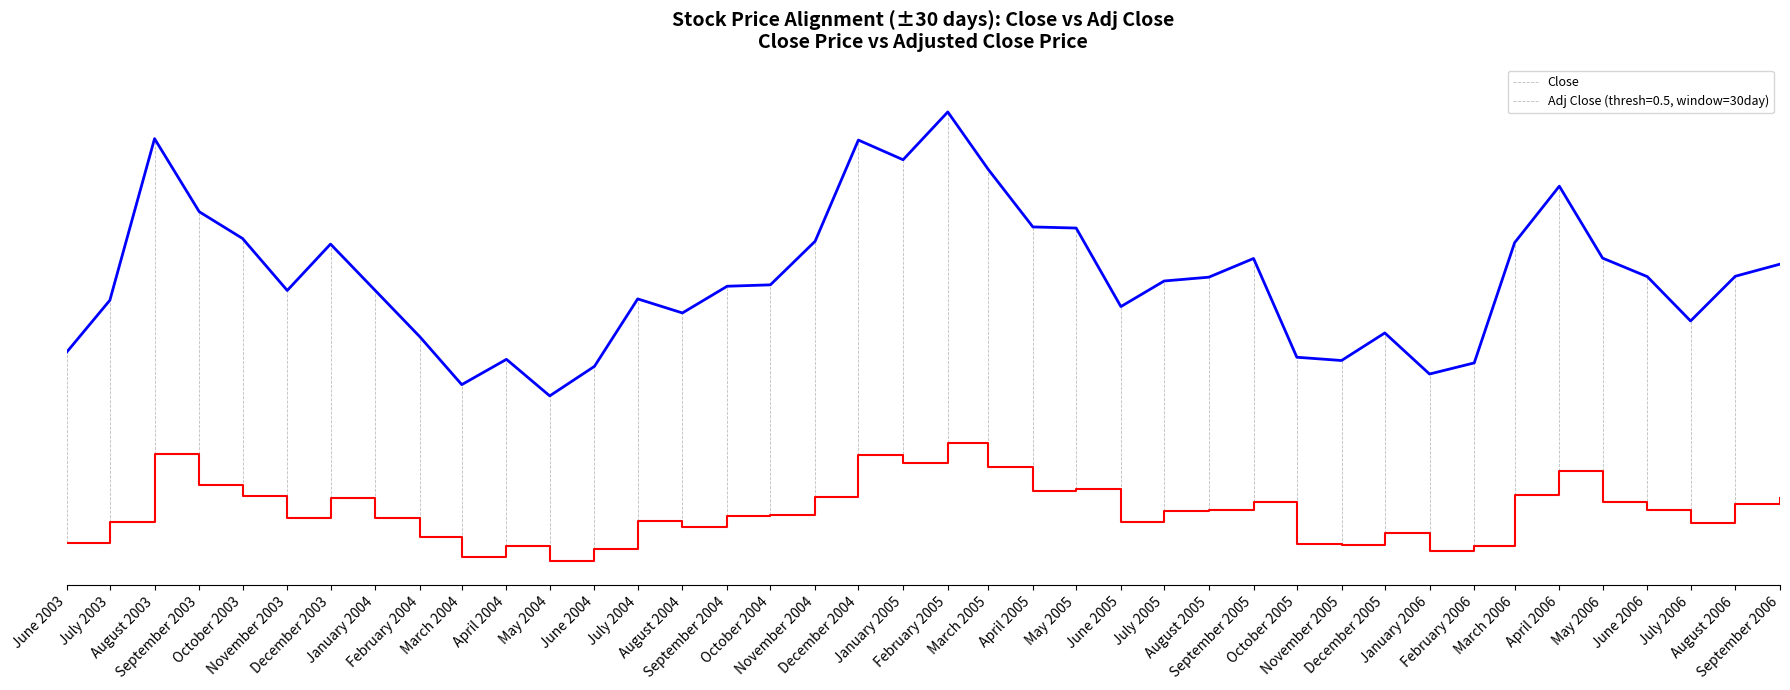

Reading right to left, transcribe all the data shown in this chart.

Close: 0.6	0.6	0.5	0.6	0.6	0.8	0.7	0.4	0.4	0.5	0.4	0.4	0.6	0.6	0.6	0.5	0.7	0.7	0.8	0.9	0.8	0.9	0.7	0.6	0.6	0.5	0.6	0.4	0.3	0.4	0.4	0.5	0.6	0.7	0.6	0.7	0.7	0.9	0.6	0.4
Adj Close: 0.1	0.1	0.1	0.1	0.1	0.2	0.1	0.0	0.0	0.1	0.0	0.0	0.1	0.1	0.1	0.1	0.2	0.1	0.2	0.2	0.2	0.2	0.1	0.1	0.1	0.1	0.1	0.0	0.0	0.0	0.0	0.1	0.1	0.1	0.1	0.1	0.2	0.2	0.1	0.0